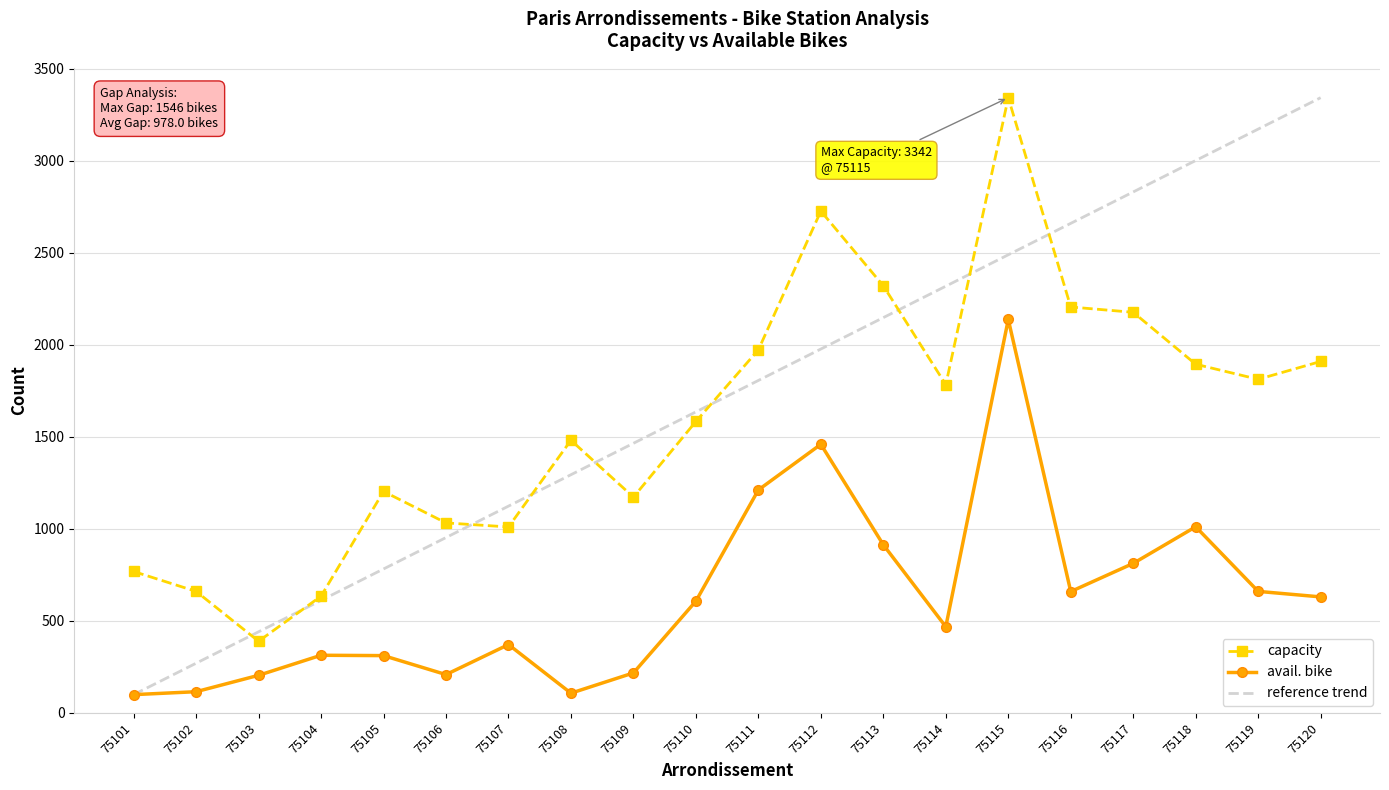

The reference trend series shows 1116.7 at 75113. True or false?

False